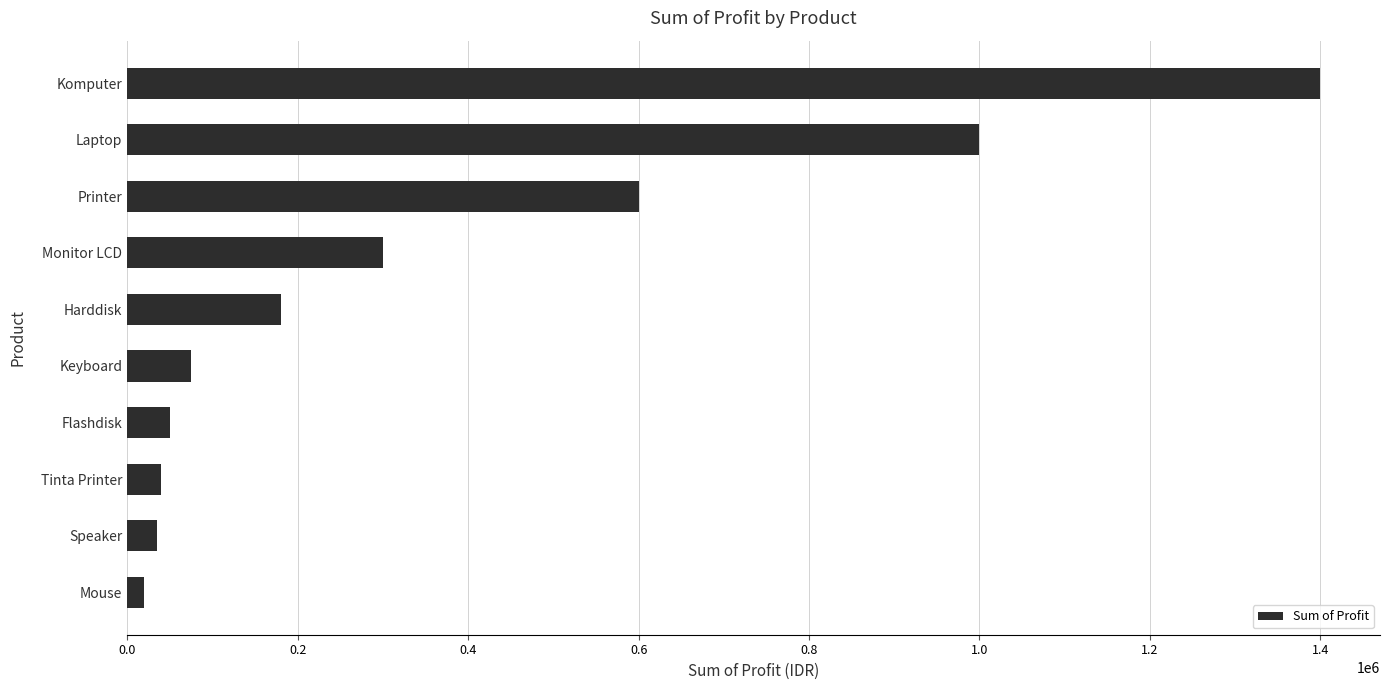

What is the greatest value displayed?

1400000